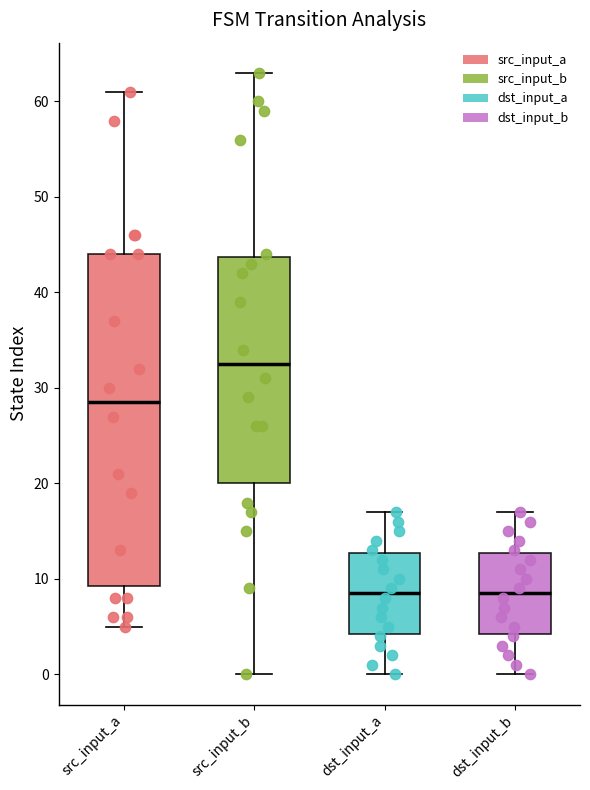

Reading left to right, read every box against the y-axis: the position of its median line, the range the box covers, and the ends of its whiskers. The values are not printed on the chart, so give them approximately, as read against the axis.

src_input_a: median 29, box 9 to 44, whiskers 5 to 61
src_input_b: median 33, box 20 to 44, whiskers 0 to 63
dst_input_a: median 9, box 4 to 13, whiskers 0 to 17
dst_input_b: median 9, box 4 to 13, whiskers 0 to 17